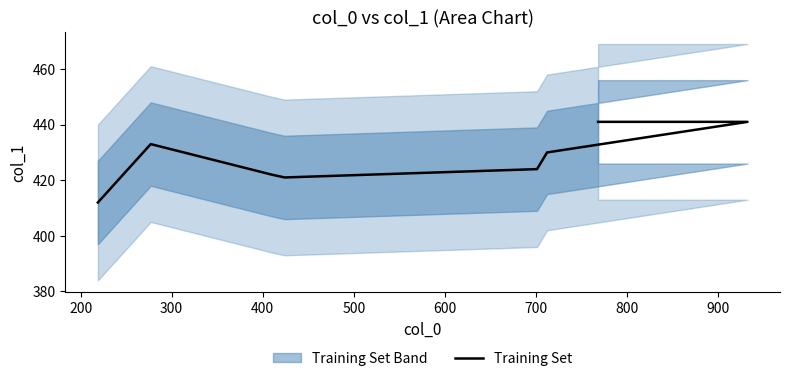

True or false: the data has more than 1 interior local peaks.

False